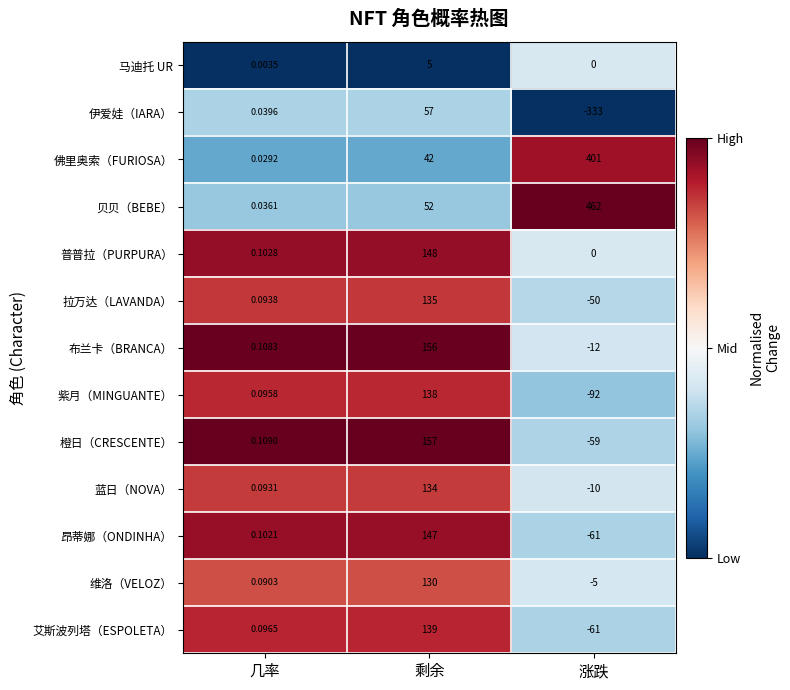

Where does the 布兰卡（BRANCA） series first go above 0?

几率